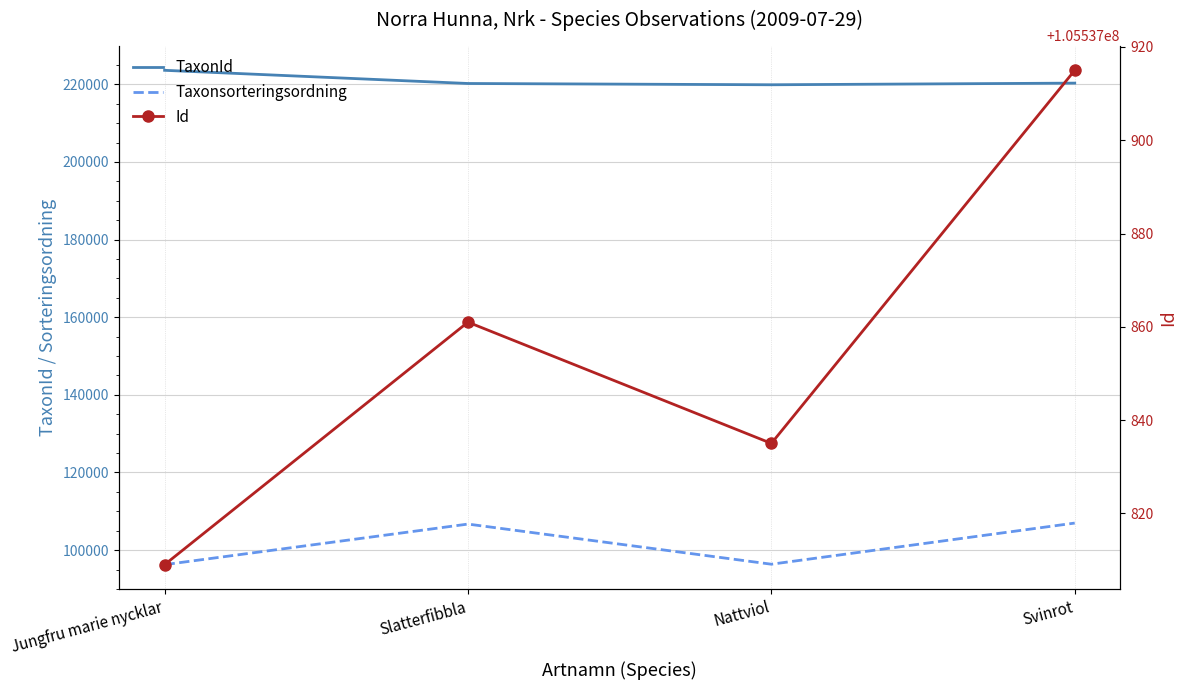

At which category is the sum across all series the highest?

Svinrot